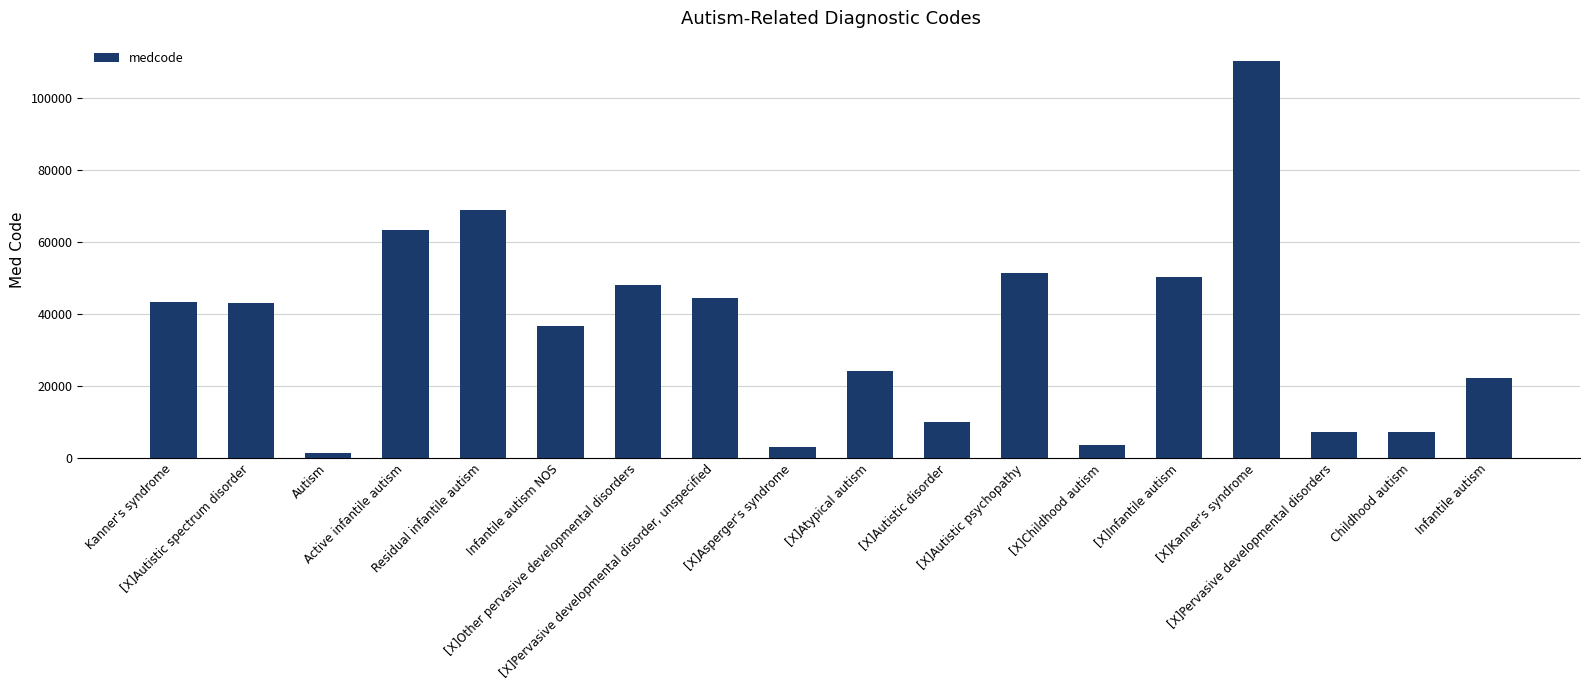

True or false: the data shows 16680 at [X]Other pervasive developmental disorders.

False